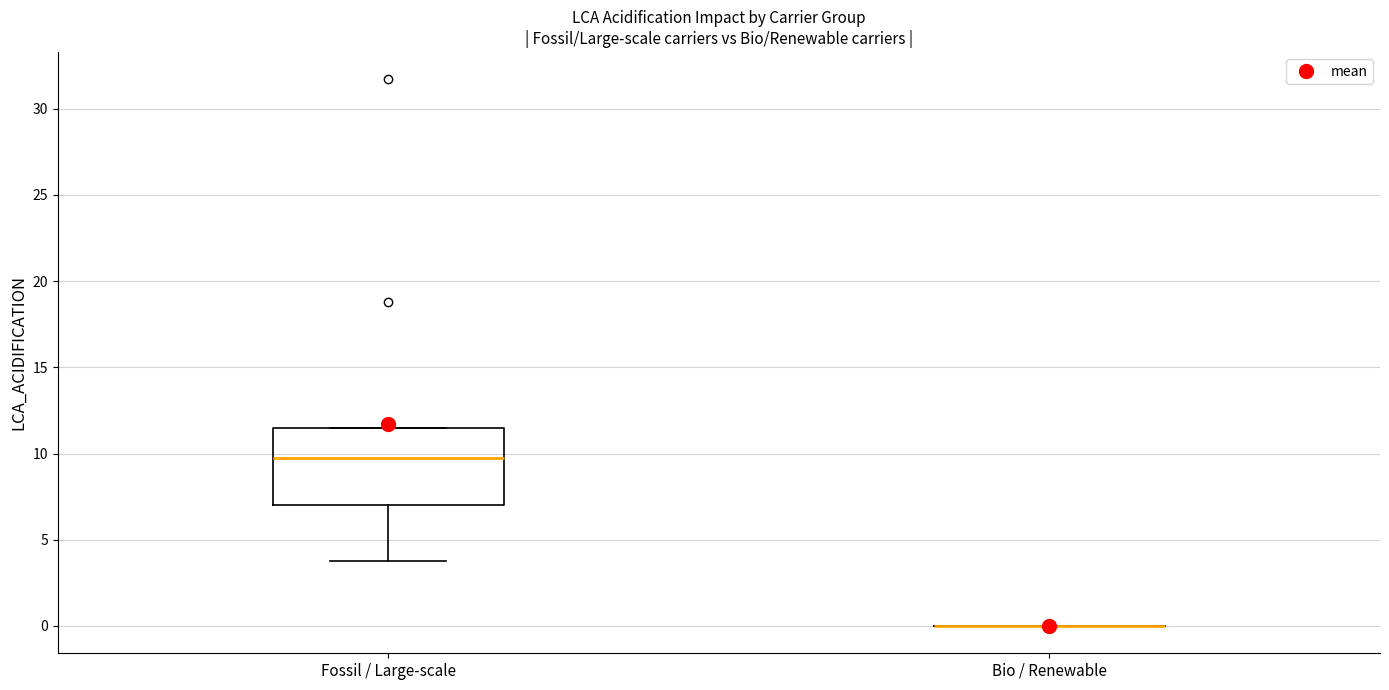

Reading left to right, read every box against the y-axis: the position of its median line, the range the box covers, and the ends of its whiskers. The values are not printed on the chart, so give them approximately, as read against the axis.

Fossil / Large-scale: median 9.5, box 7.0 to 11.5, whiskers 4.0 to 11.5
Bio / Renewable: box collapsed to a line at 0.0, whiskers 0.0 to 0.0